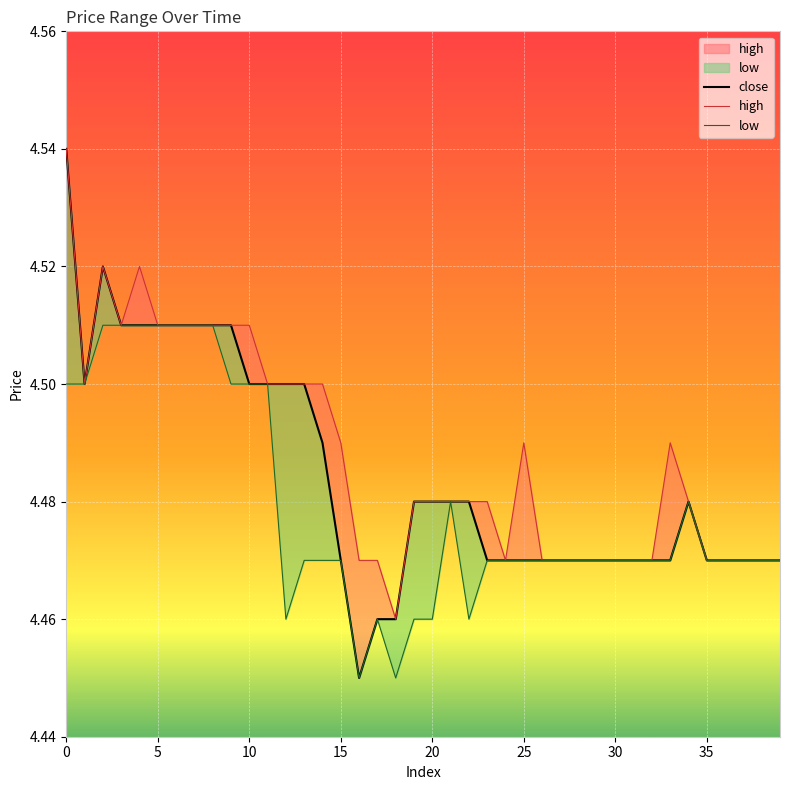

How many interior local valleys does the high series have?

4